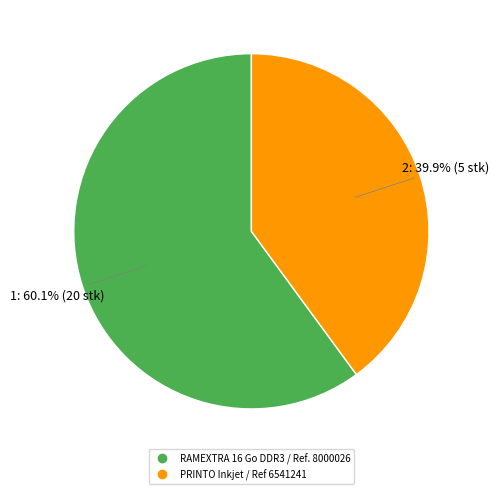

Is the sum of RAMEXTRA 16 Go DDR3 / Ref. 8000026 and PRINTO Inkjet / Ref 6541241 greater than half?

Yes